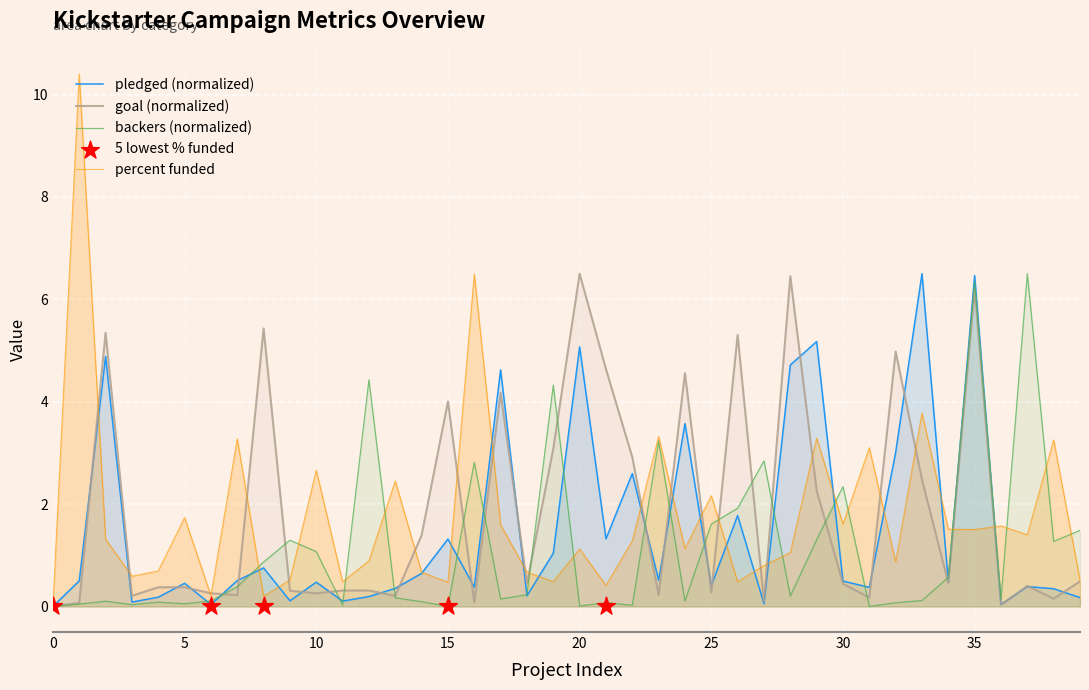

What is the total value across all series at 27?

3.8